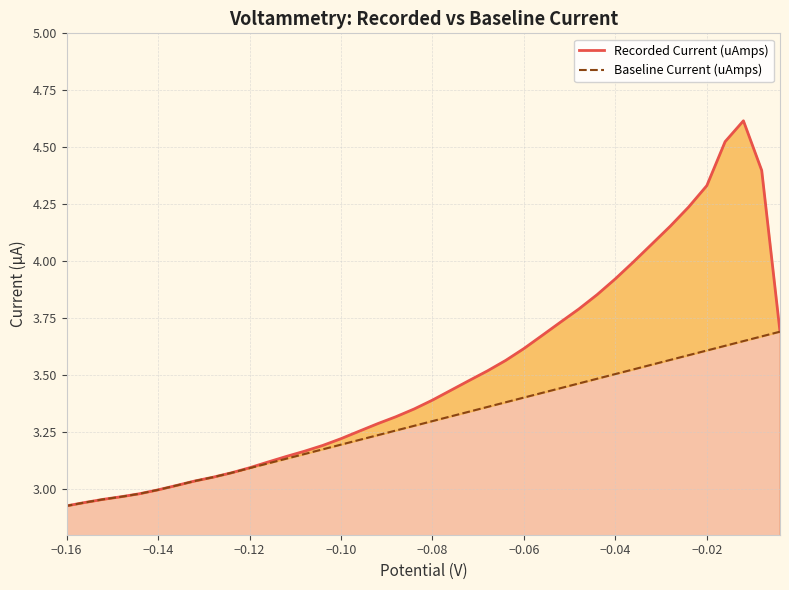

Which series has the widest spread of values?

Recorded Current (uAmps)